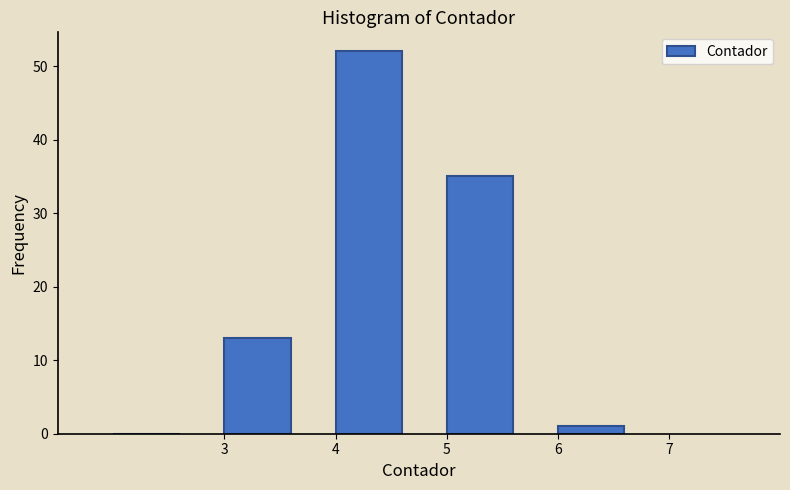

Which range on the x-axis has the tallest bar?

4 to 5